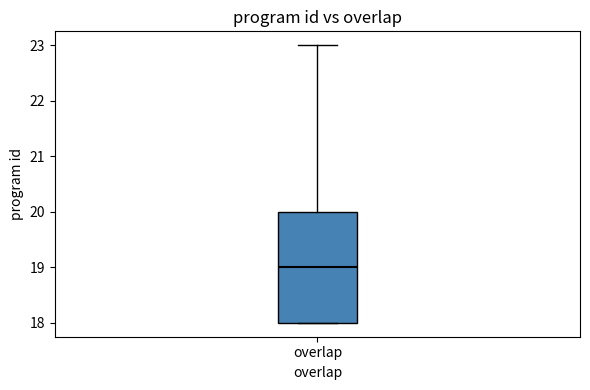

Transcribe this box plot: give where the median line is, the range the box spans, and where the two whiskers end, as read against the y-axis. The values are not printed on the chart, so give them approximately, as read against the axis.

median 19, box 18 to 20, whiskers 18 to 23